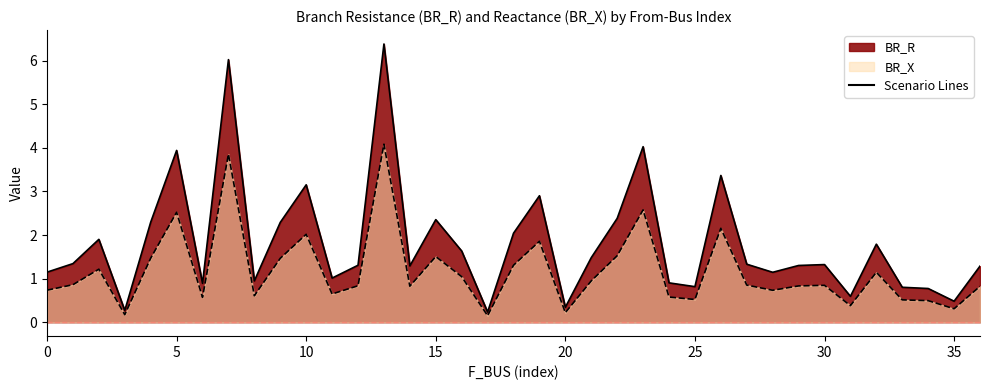

What is the greatest value displayed?

6.4